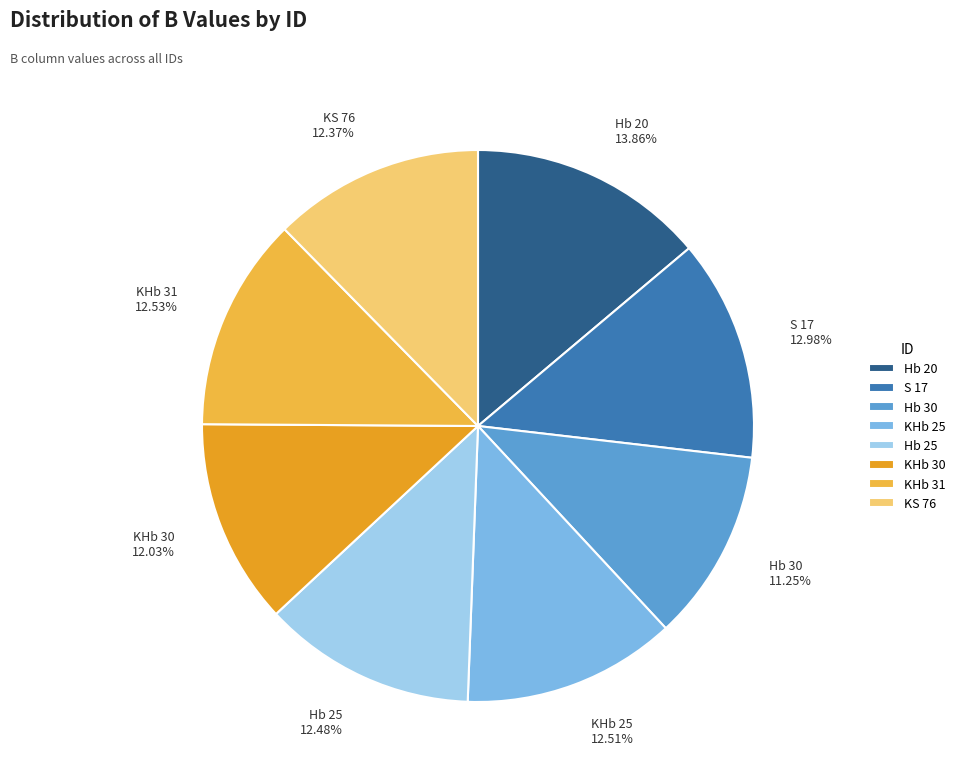

To the nearest percent, what is the combined percentage of KHb 31 and KHb 25?

25%